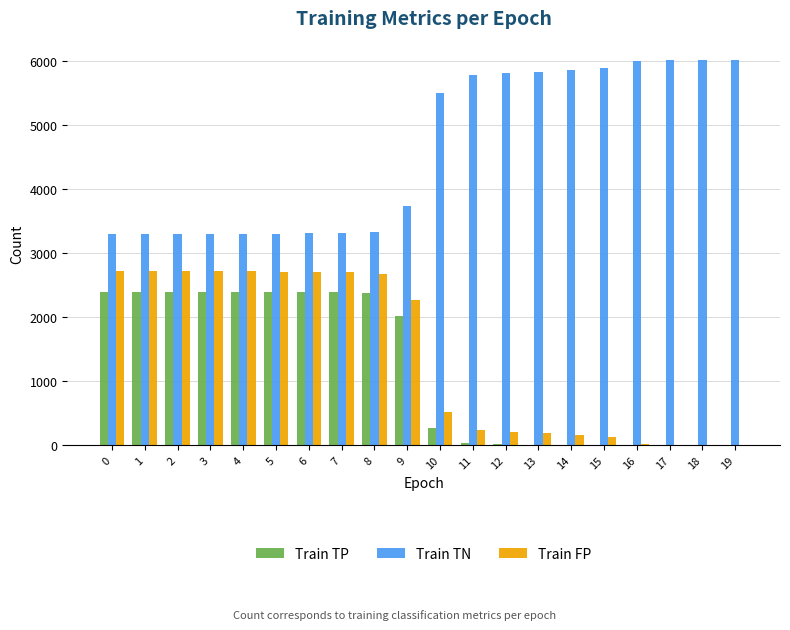

Is the value of Train TP at 19 greater than the value of Train TN at 18?

No